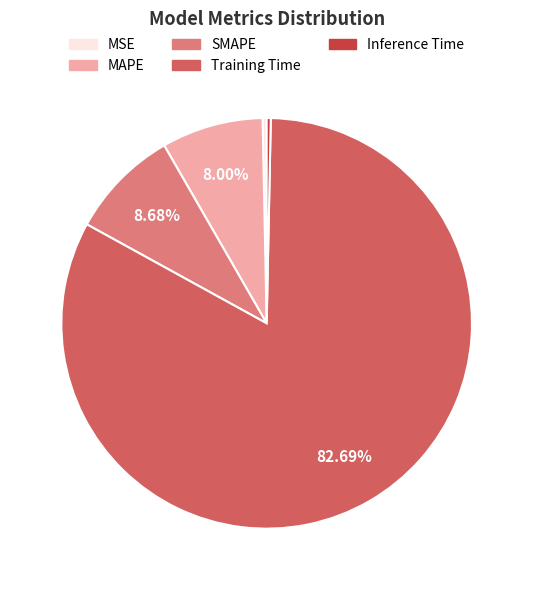

Between MAPE and MSE, which is larger?

MAPE